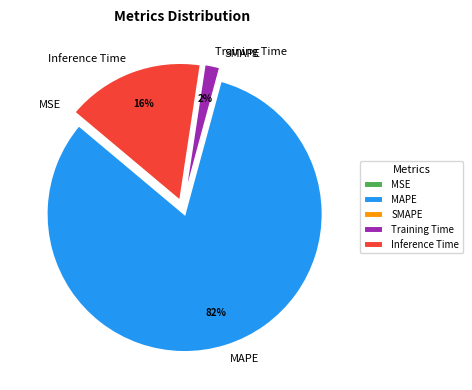

Which has a higher value, Training Time or Inference Time?

Inference Time